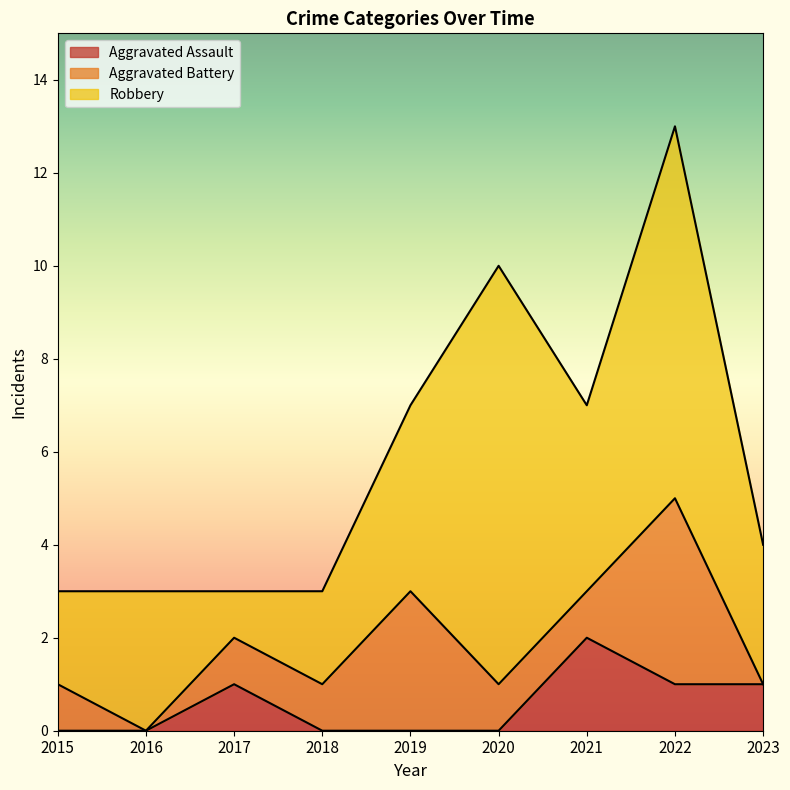

Is the value of Robbery at 2018 greater than the value of Aggravated Battery at 2017?

Yes